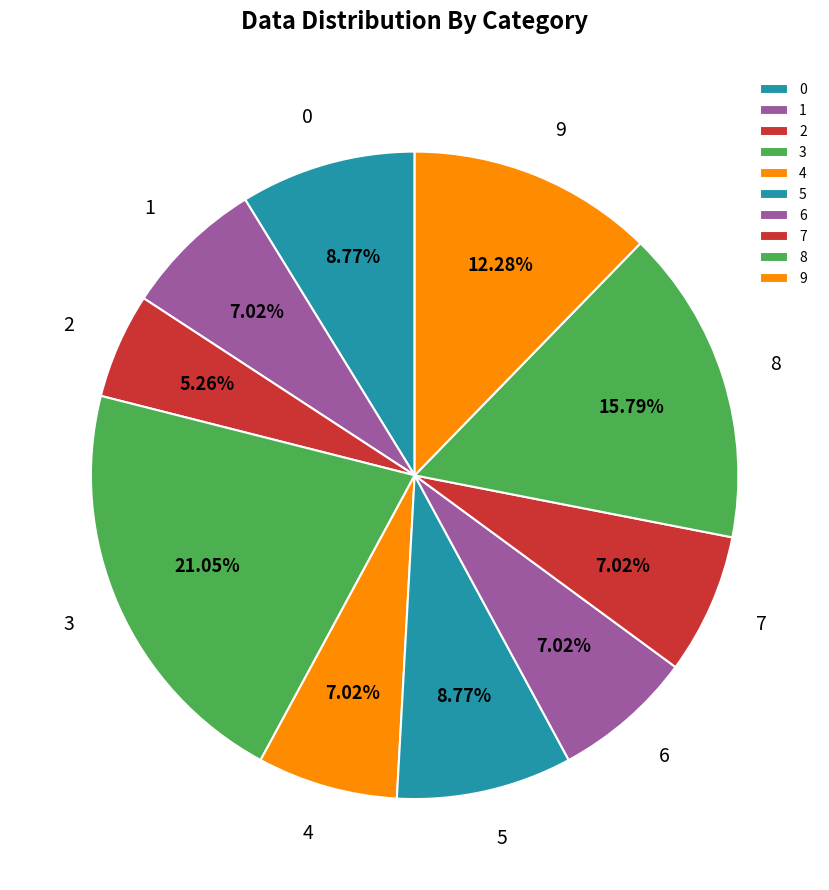

Does 8 account for over 50% of the chart?

No